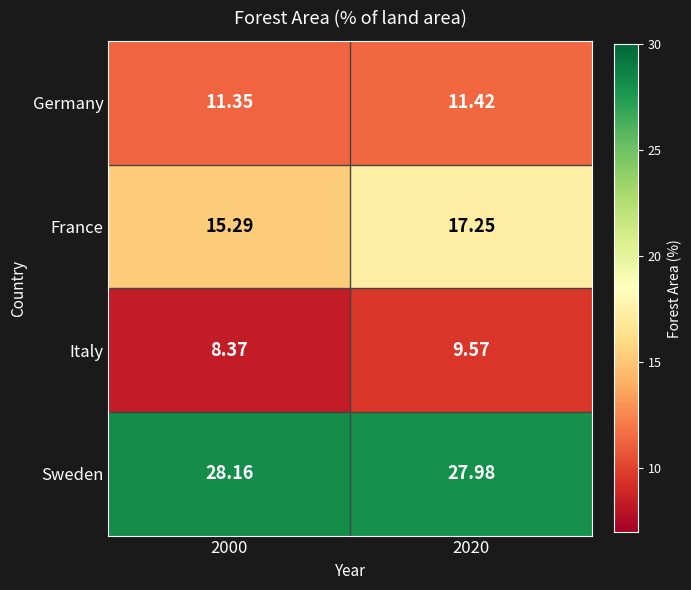

Rank the series at 2000 from lowest to highest value.

Italy, Germany, France, Sweden